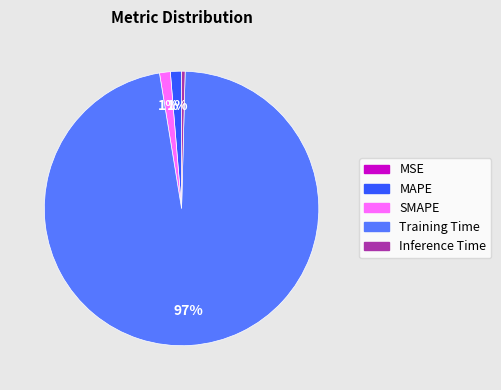

Is it true that MAPE is 9% of the pie?

False